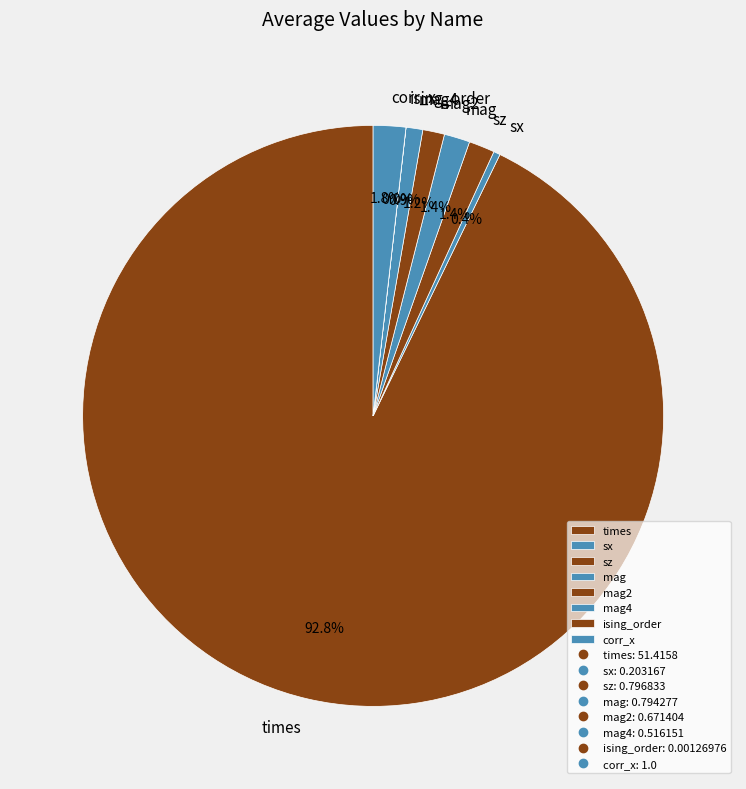

What is the majority slice?

times